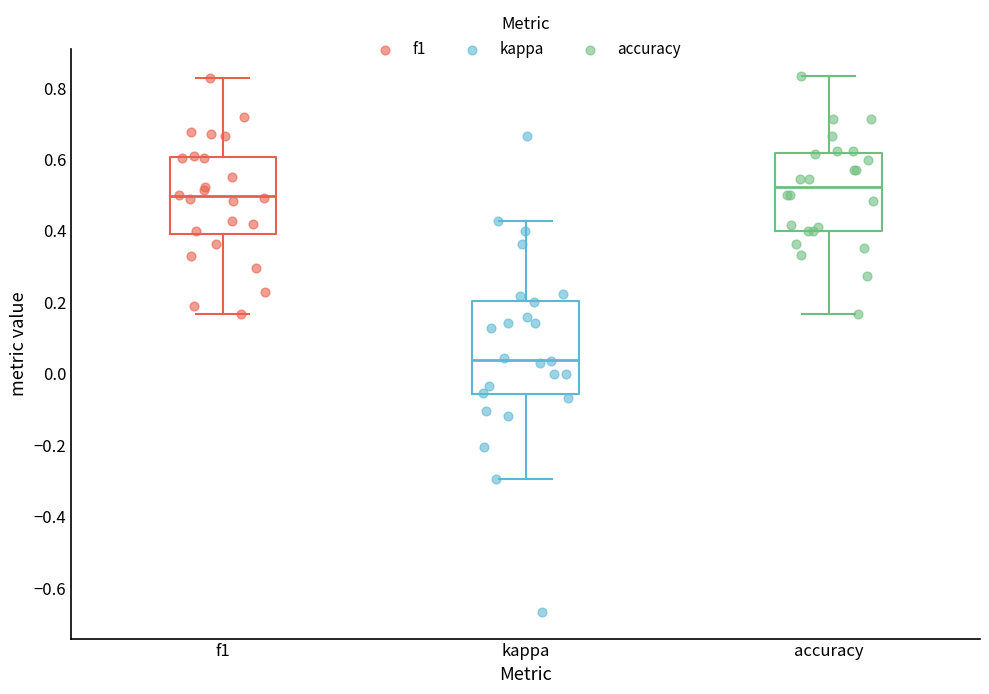

Where is the lower edge of the box for f1 on the y-axis? The values are not printed on the chart, so give them approximately, as read against the axis.

0.40